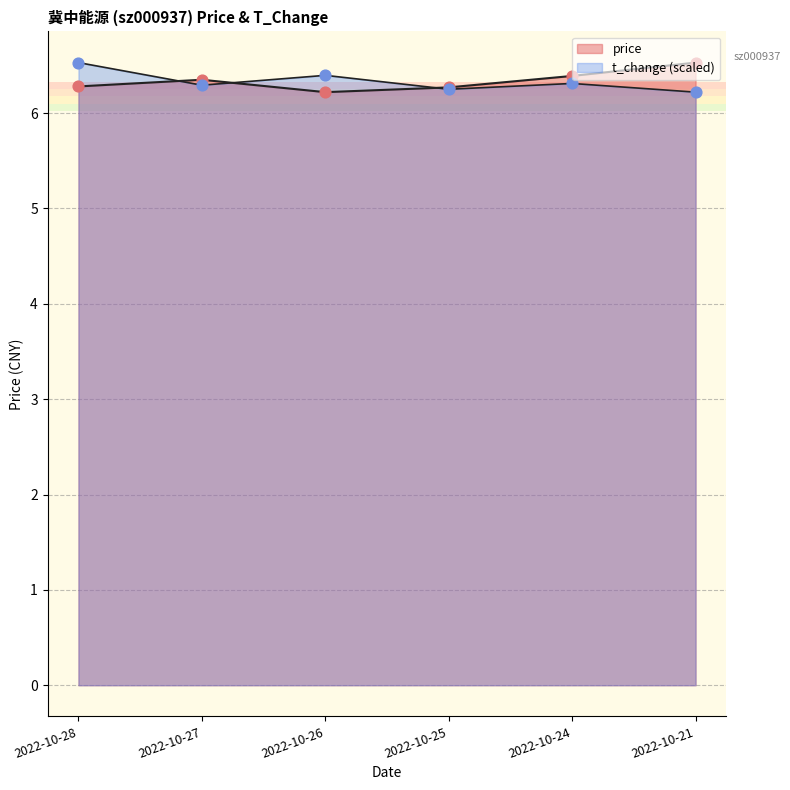

At how many categories does at least one series exceed 6?

6